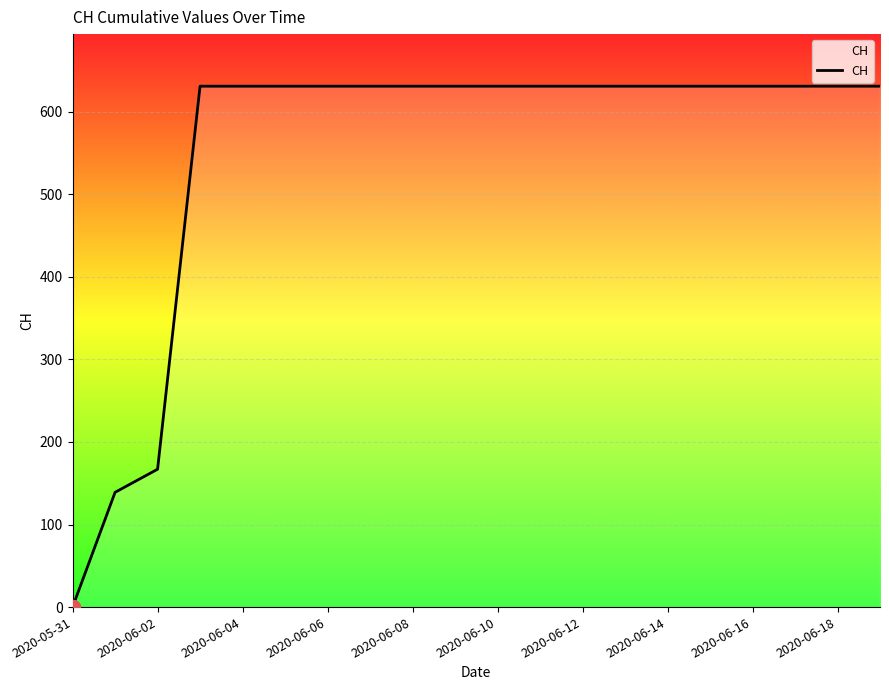

How many lines are shown in the chart?

1